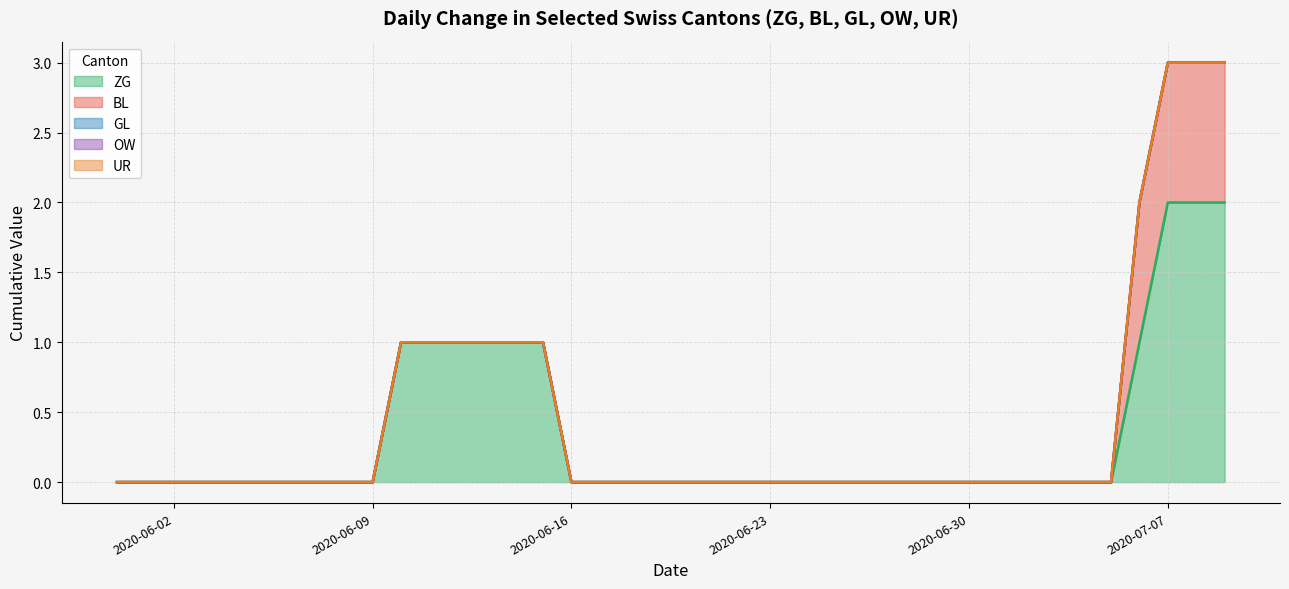

What is the difference between the ZG values at 19 and 39?

2